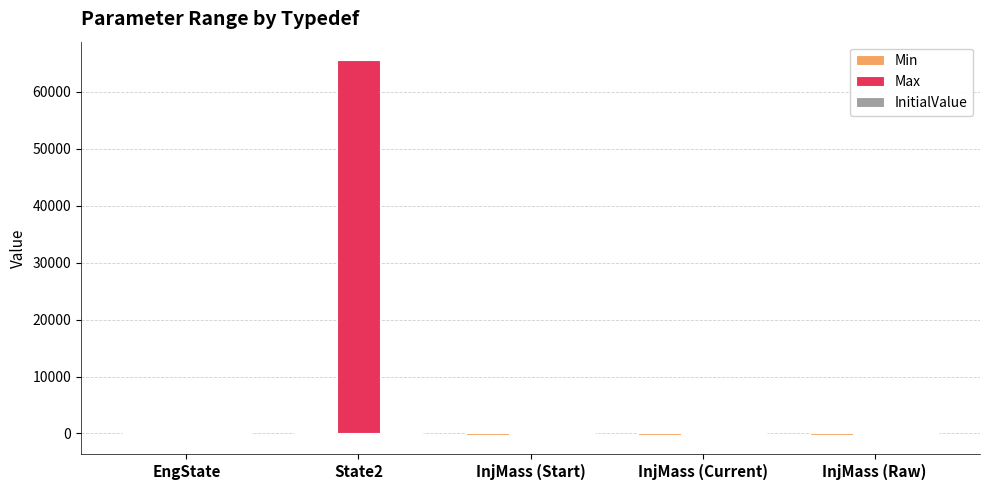

Which series changed the most between EngState and State2?

Max